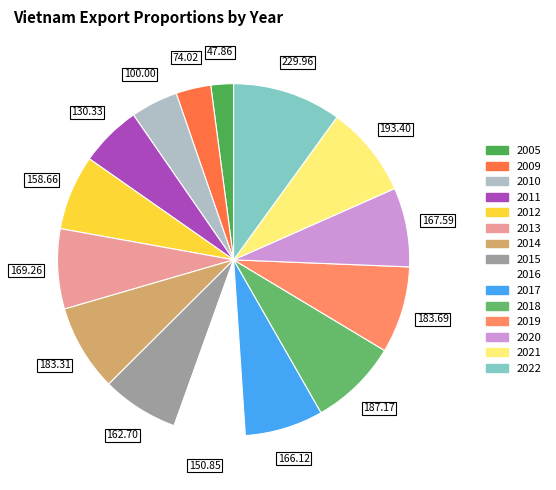

True or false: 2021 accounts for 8% of the total.

True